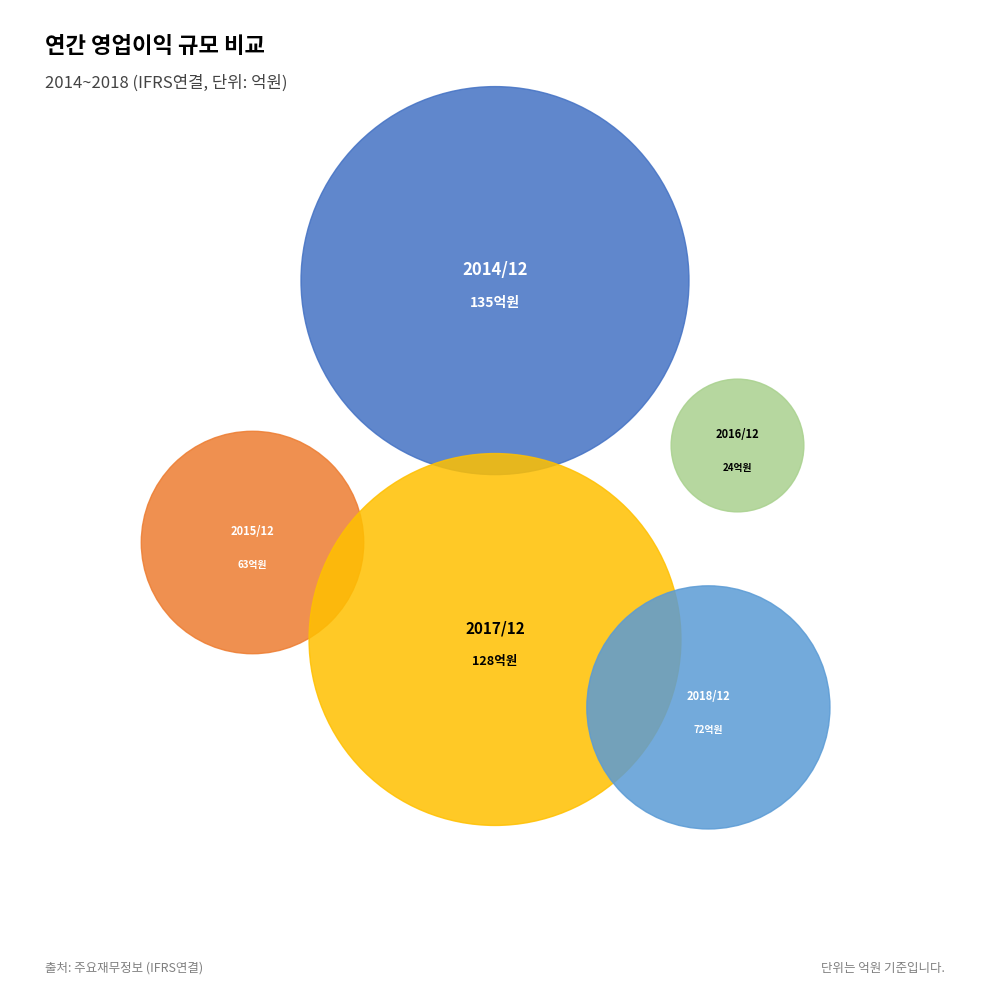

What is the ratio of the value at 2018/12 to the value at 2015/12?

1.1